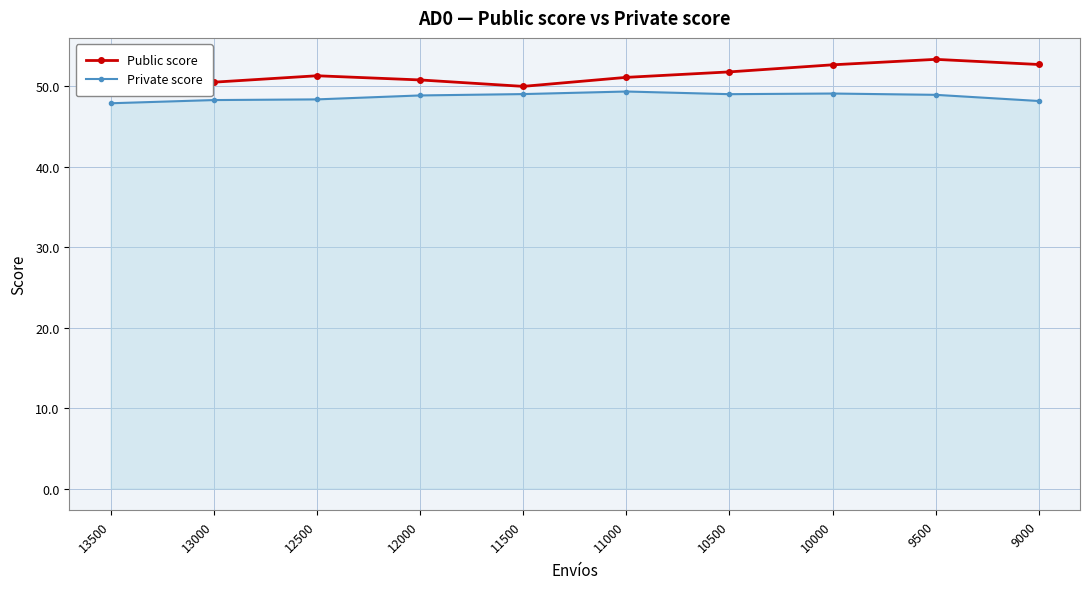

Reading left to right, transcribe all the data shown in this chart.

Public score: 13500=49.3	13000=50.5	12500=51.3	12000=50.8	11500=50.0	11000=51.1	10500=51.8	10000=52.7	9500=53.4	9000=52.7
Private score: 13500=47.9	13000=48.3	12500=48.4	12000=48.9	11500=49.0	11000=49.4	10500=49.0	10000=49.1	9500=48.9	9000=48.2